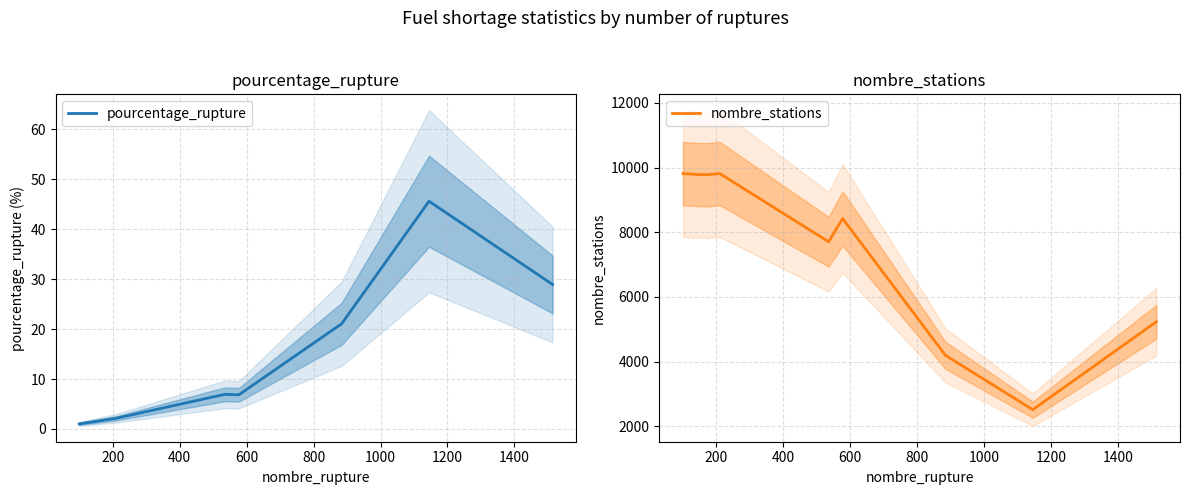

Does the chart have visible grid lines?

Yes